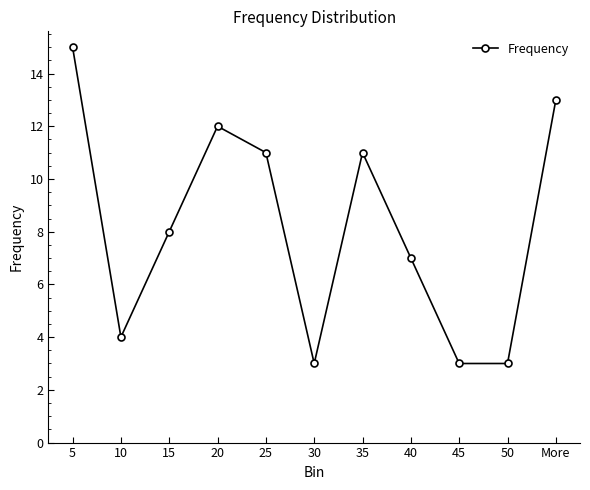

Where is the first local minimum?

10